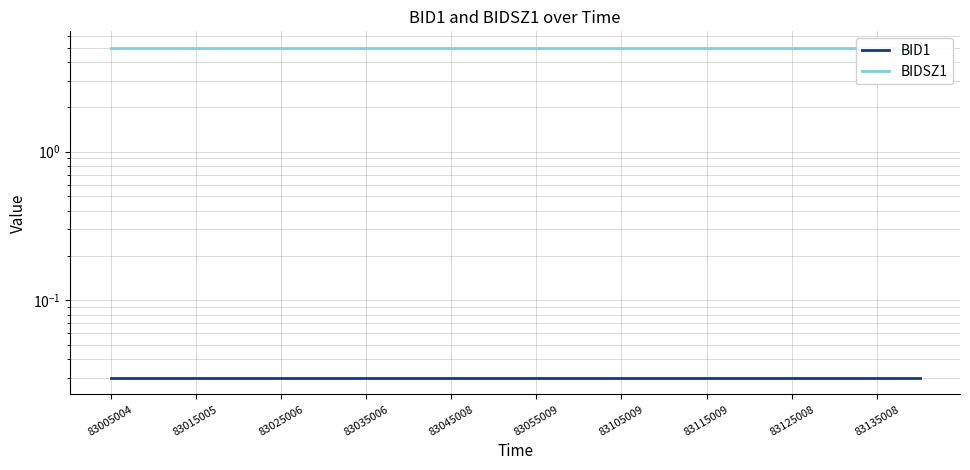

What position from the left is 83055009?

6